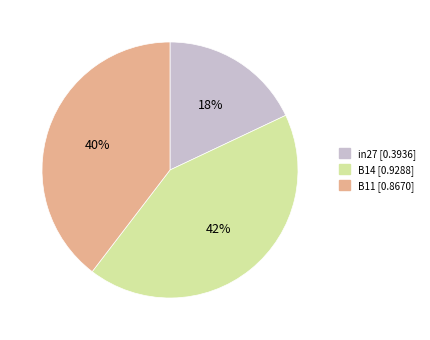

Is it true that B11 is 31% of the pie?

False